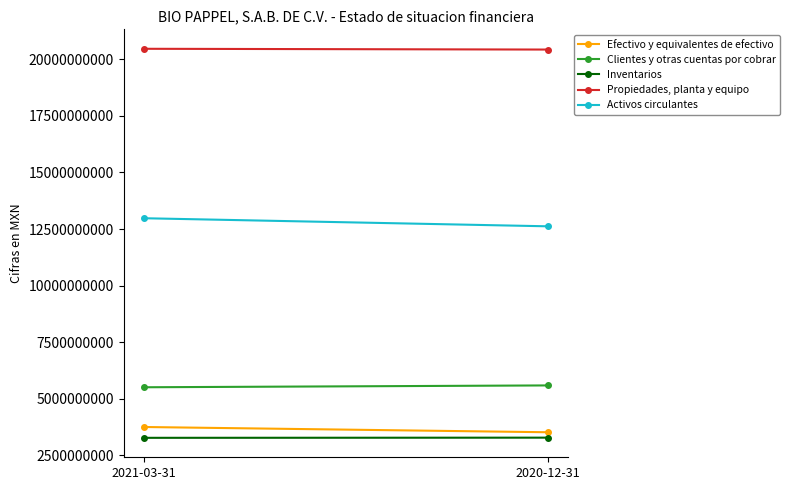

What are all the series names shown in the legend?

Efectivo y equivalentes de efectivo, Clientes y otras cuentas por cobrar, Inventarios, Propiedades, planta y equipo, Activos circulantes